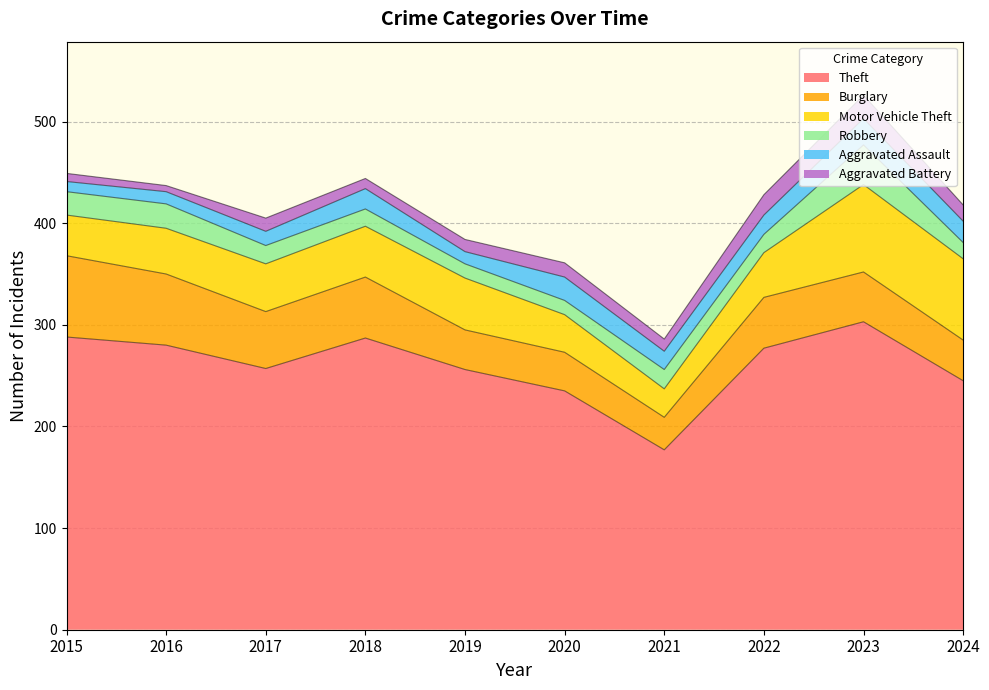

How many data points in Motor Vehicle Theft are above 47?

4